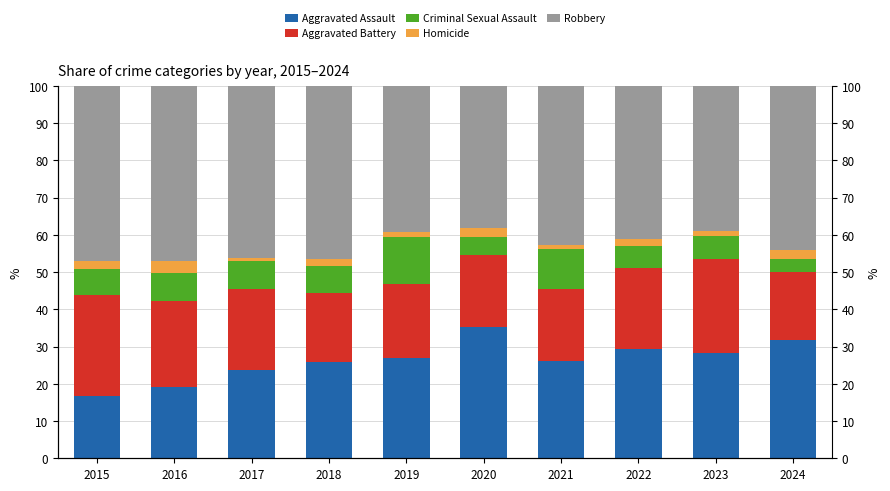

How many bars are there in total?

50